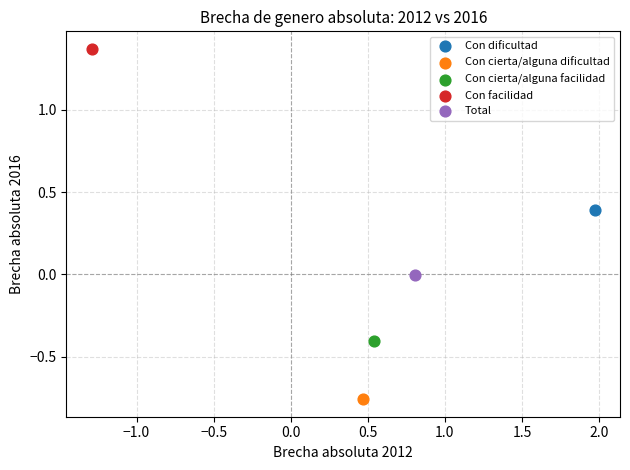

Which series contains the lowest Y value?

Con cierta/alguna dificultad